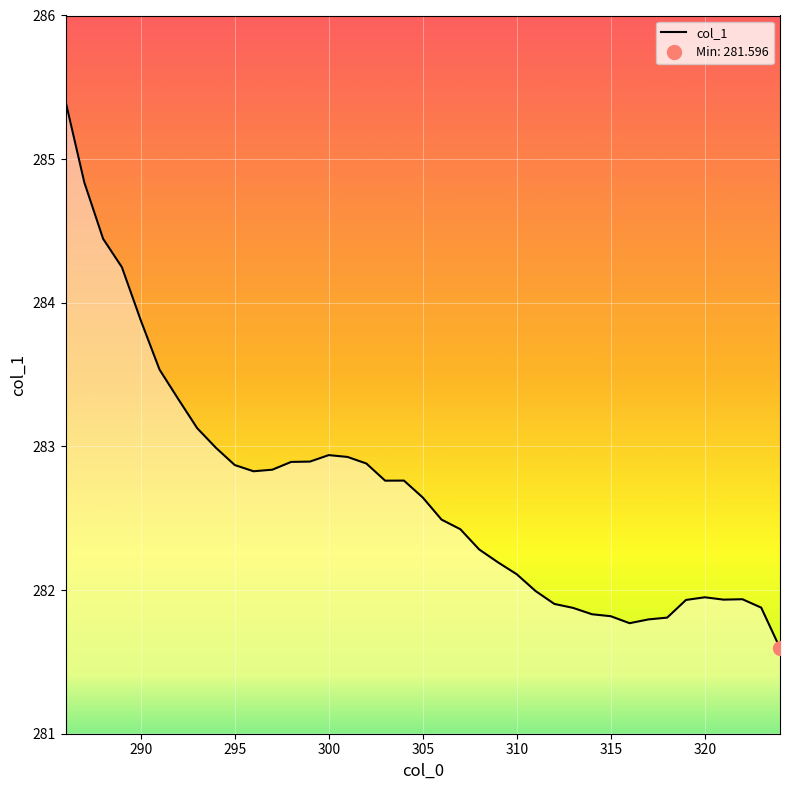

The value at 13 is 176.1. True or false?

False